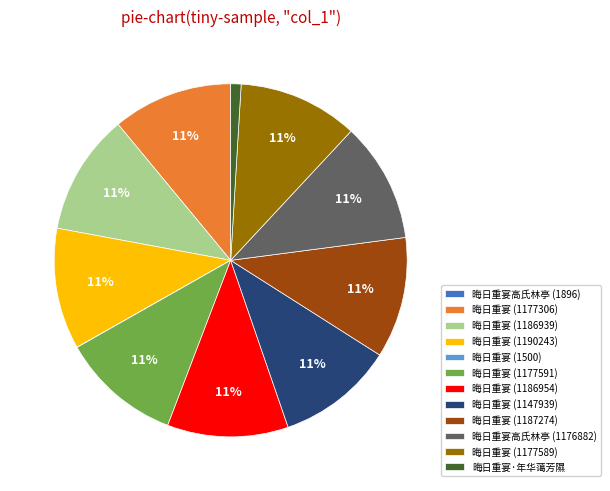

To the nearest percent, what is the difference between the largest and smallest slice percentages?

11%